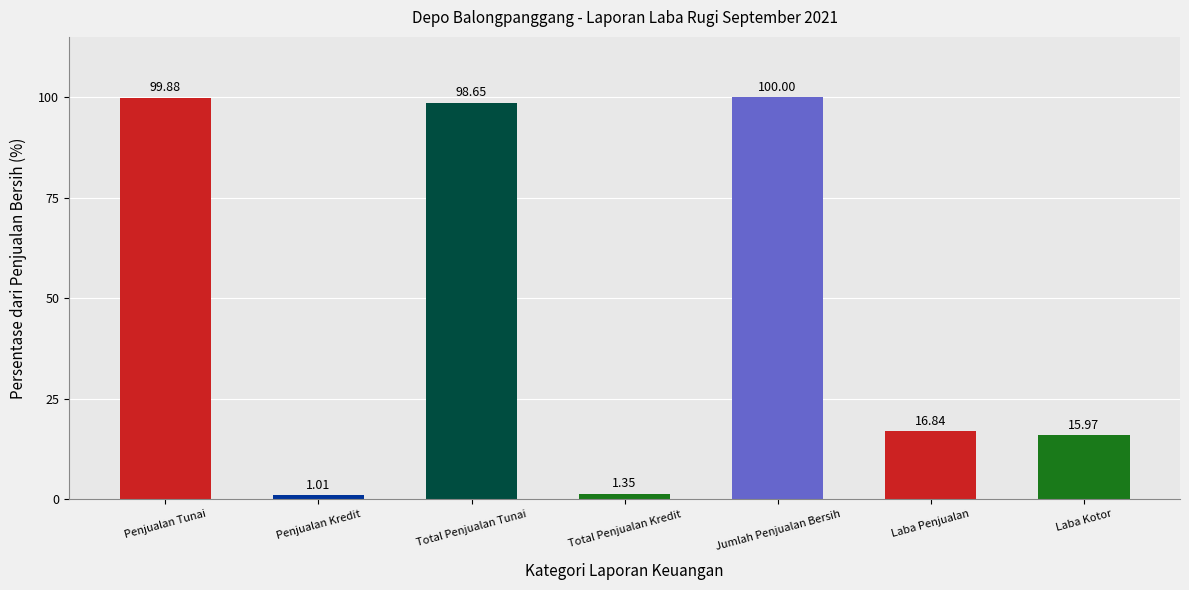

What is the ratio of the value at Laba Kotor to the value at Laba Penjualan?

0.9